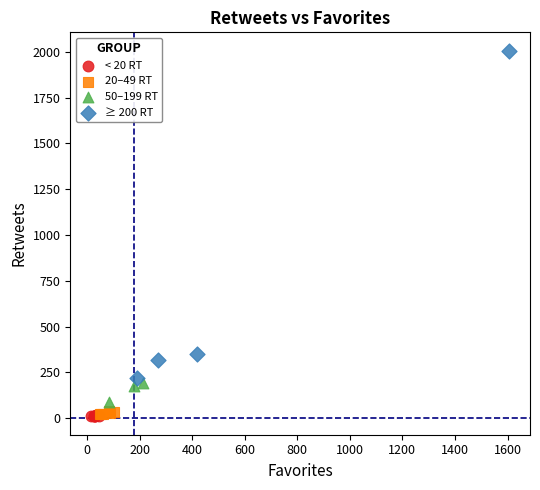

Which series has the largest Y range (max minus min)?

≥ 200 RT